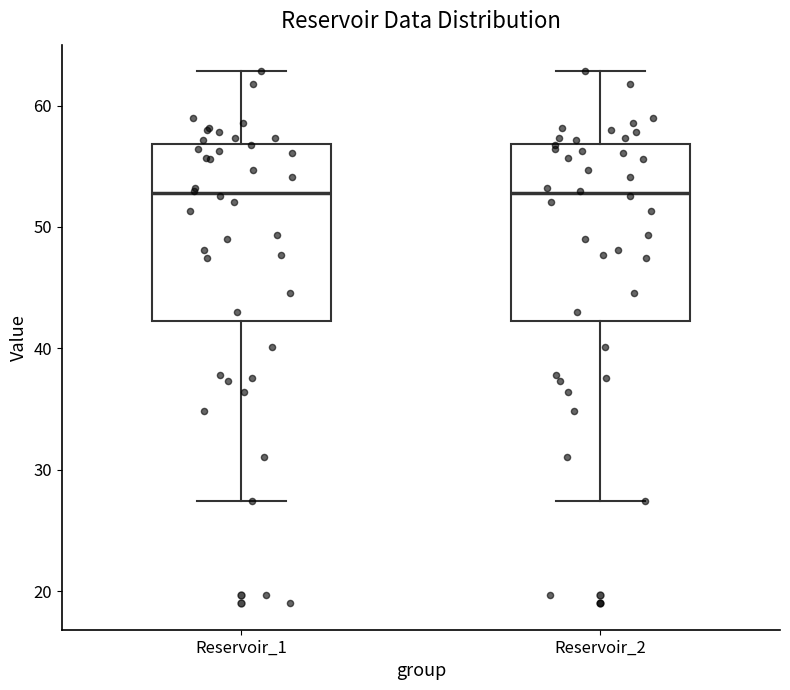

Reading left to right, read every box against the y-axis: the position of its median line, the range the box covers, and the ends of its whiskers. The values are not printed on the chart, so give them approximately, as read against the axis.

Reservoir_1: median 53, box 42 to 57, whiskers 27 to 63
Reservoir_2: median 53, box 42 to 57, whiskers 27 to 63